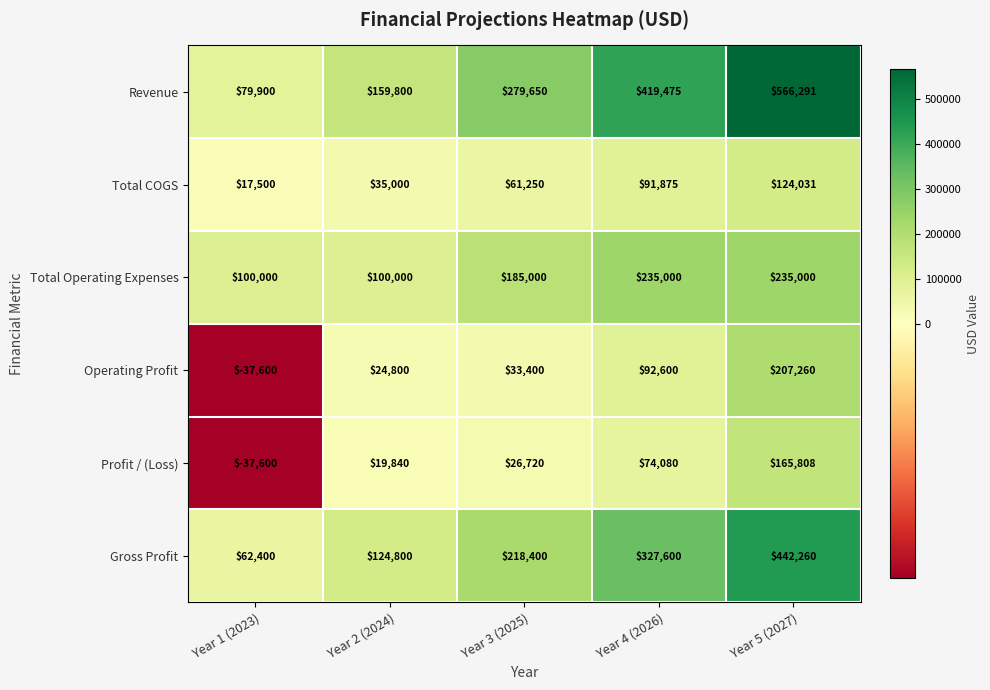

The value of Operating Profit at Year 4 (2026) is 92600. True or false?

True